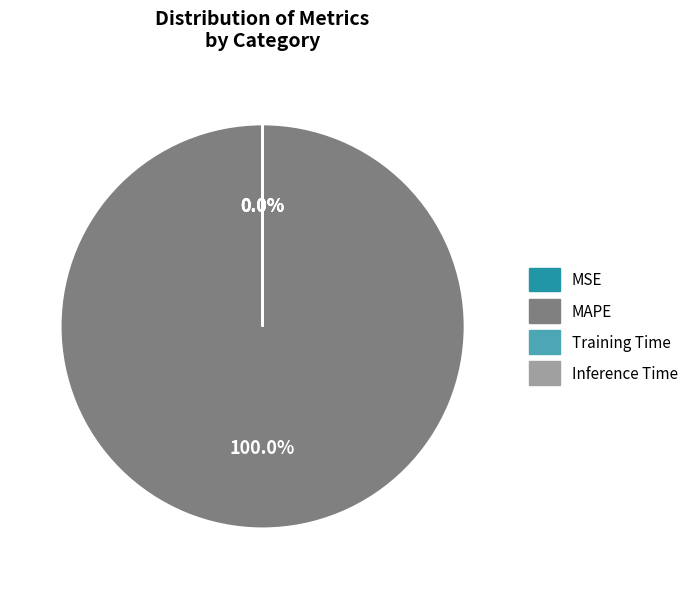

Which slice is the largest?

MAPE